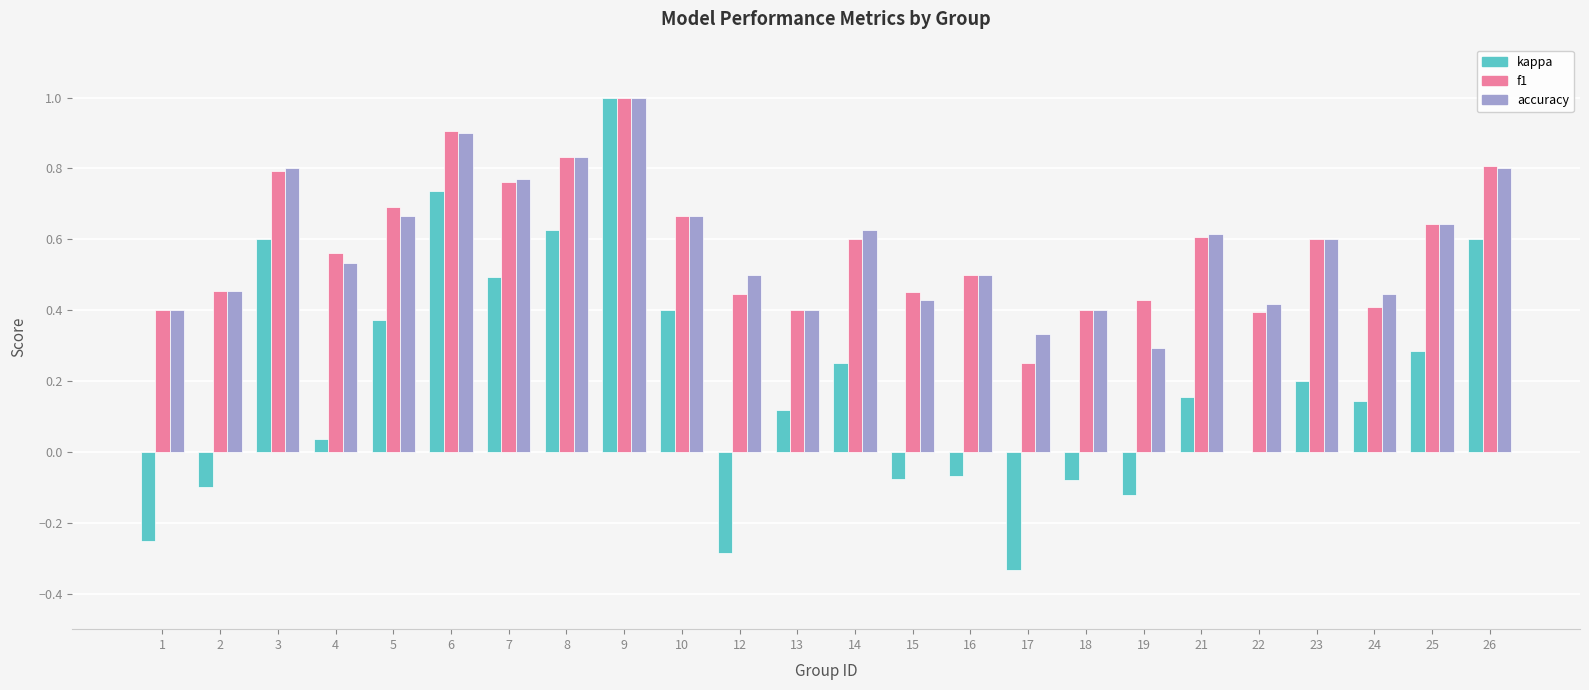

What is the greatest value displayed?

1.0